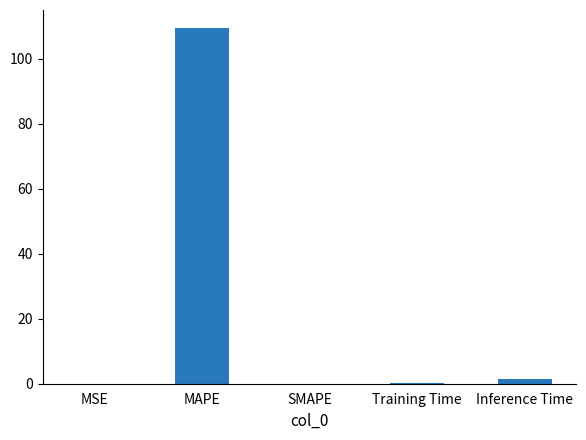

The value at MAPE is 109.5. True or false?

True